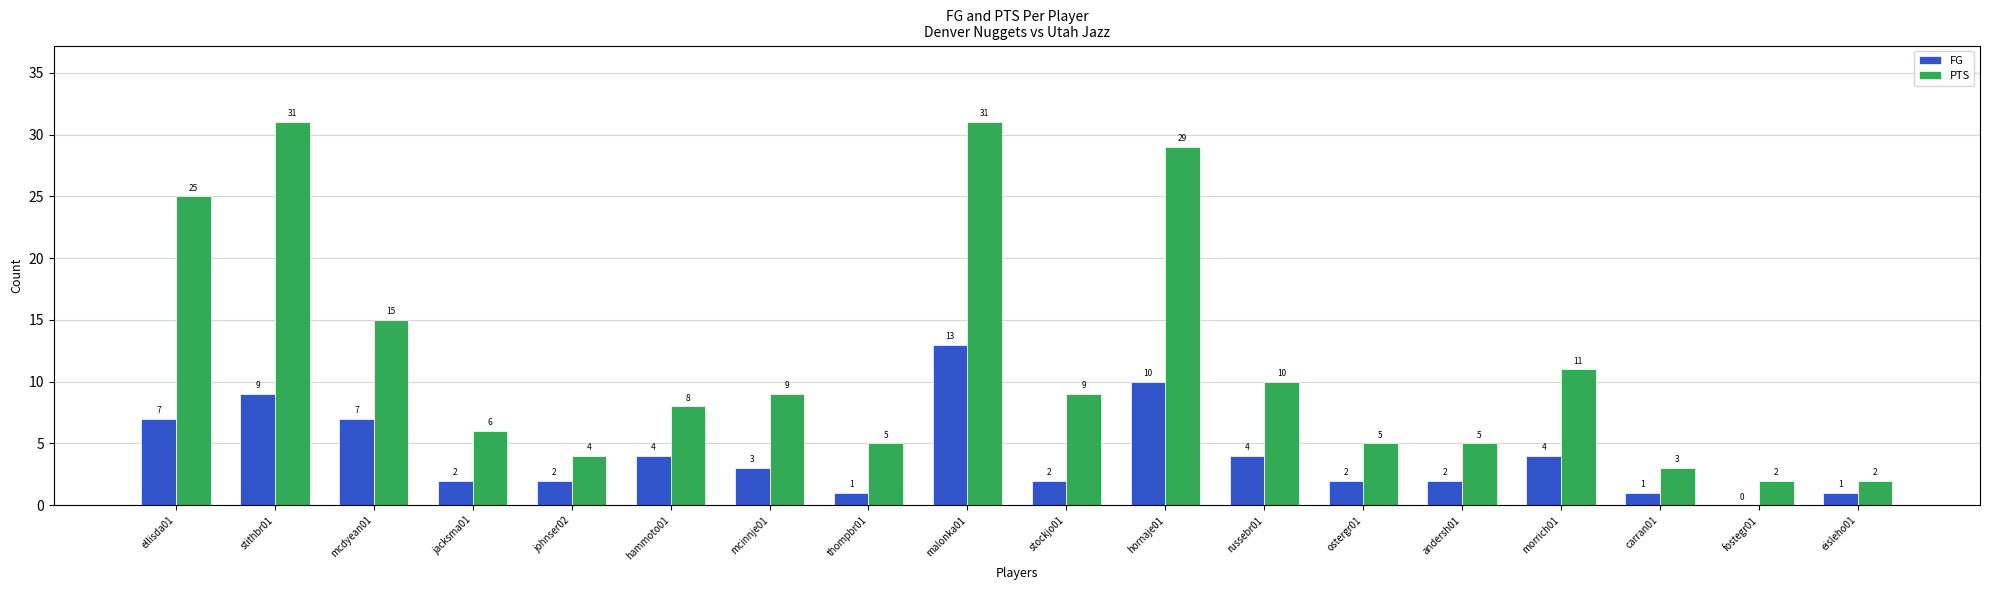

What is the sum of all PTS values?

210